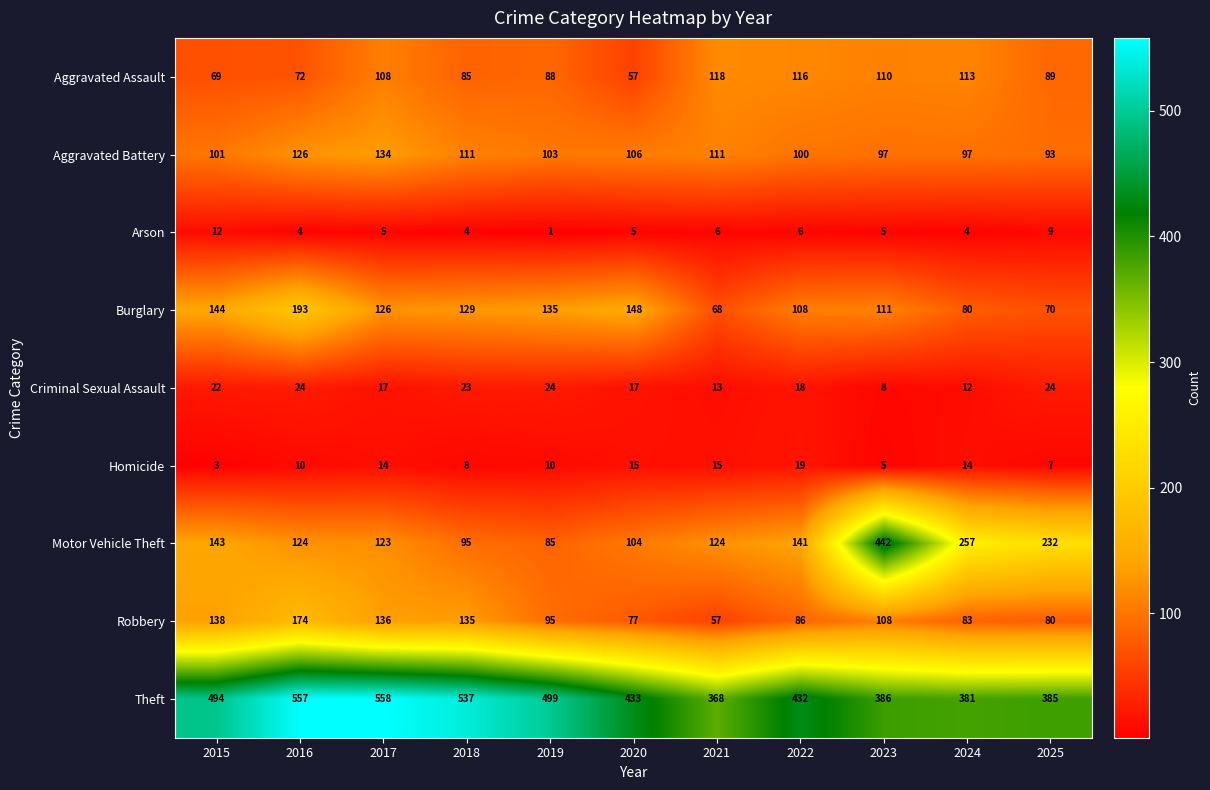

What is the average value of the Burglary series?

119